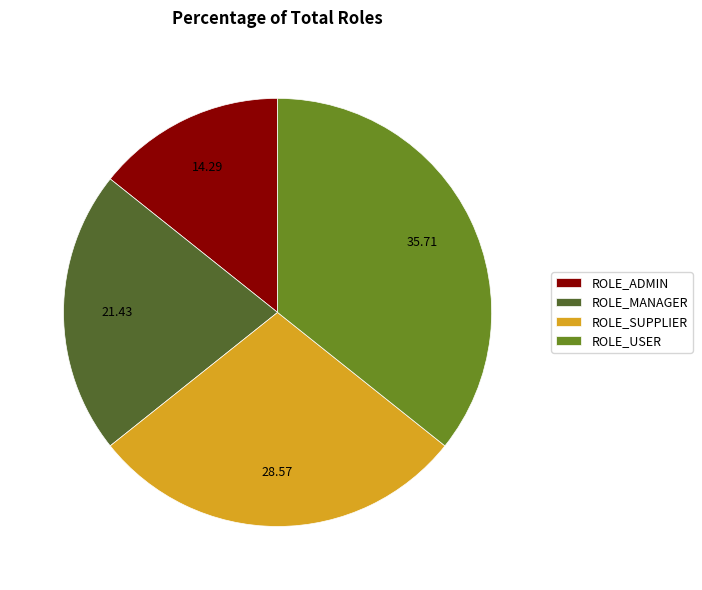

Approximately how many times larger is the value at ROLE_SUPPLIER compared to ROLE_ADMIN?

2.0